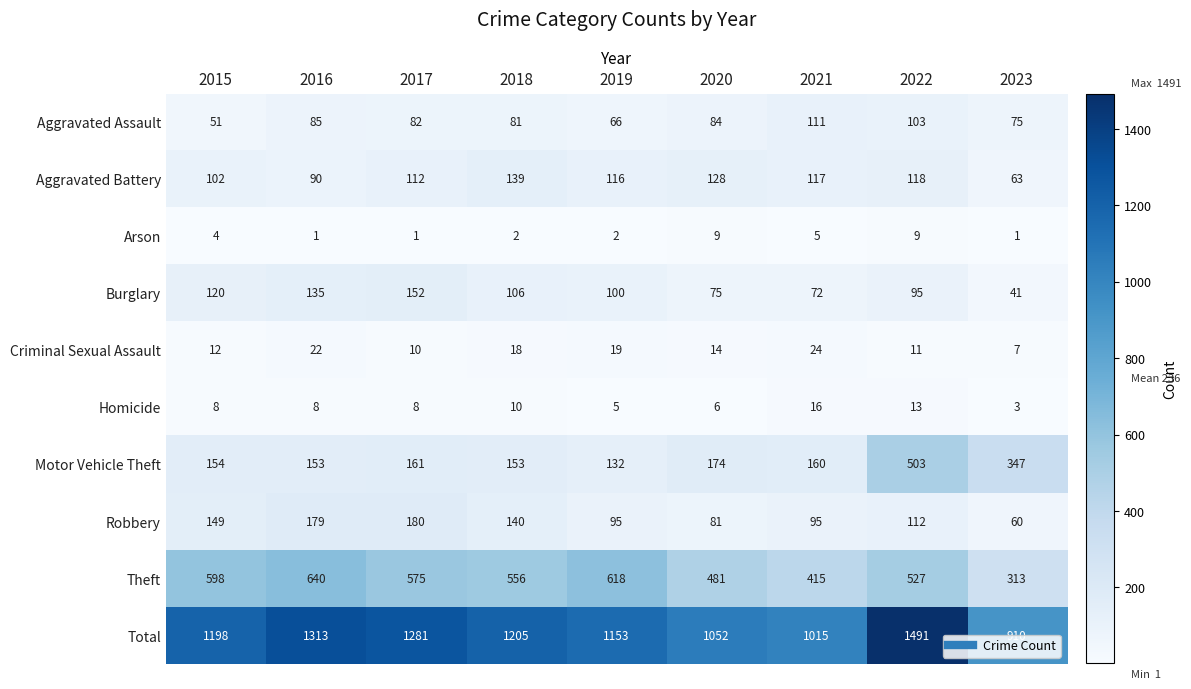

What is the spread (max minus min) of values at 2021?

1010